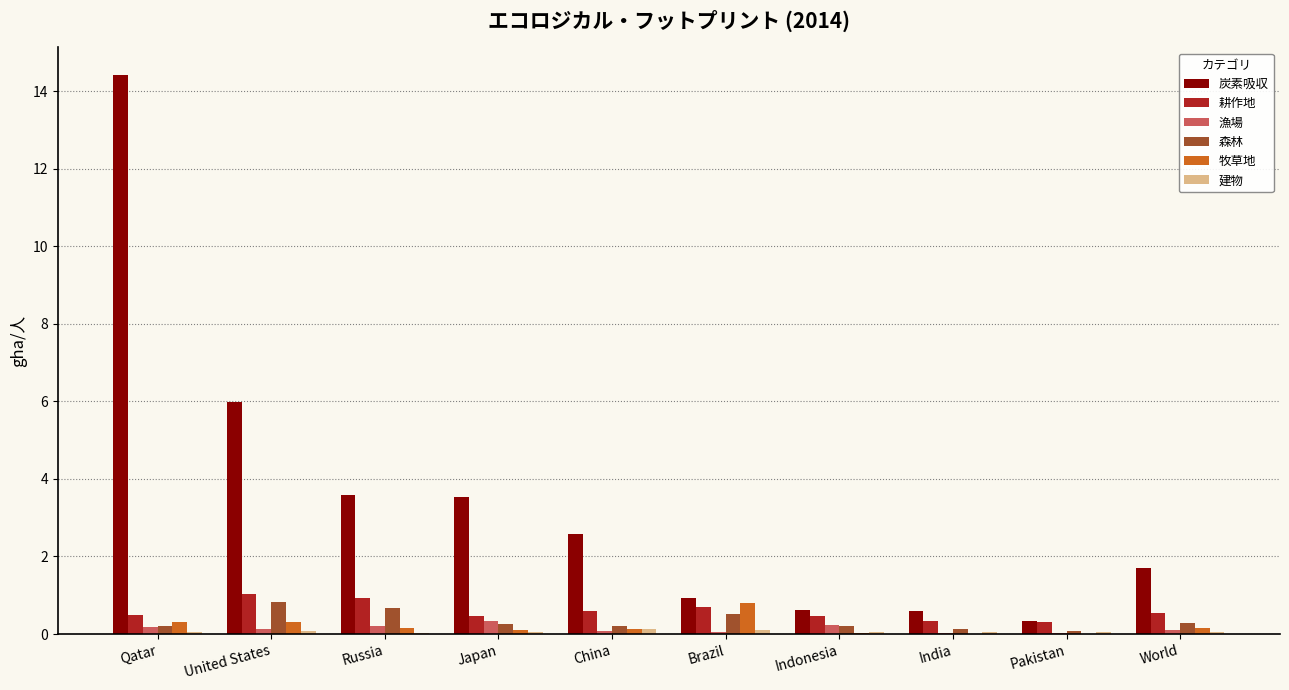

At which category is the sum across all series the highest?

Qatar